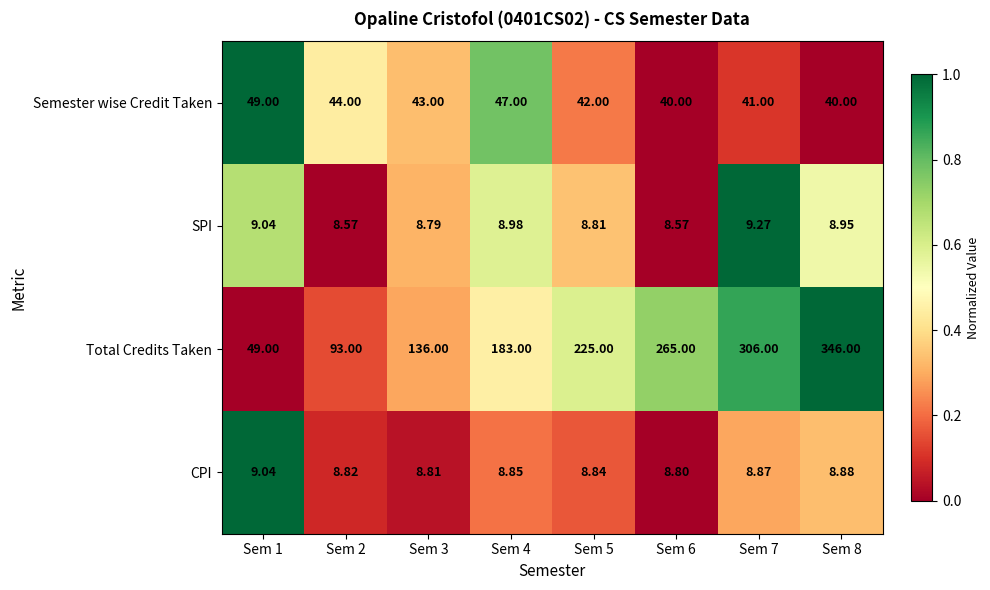

Which series has the largest total across all categories?

Total Credits Taken